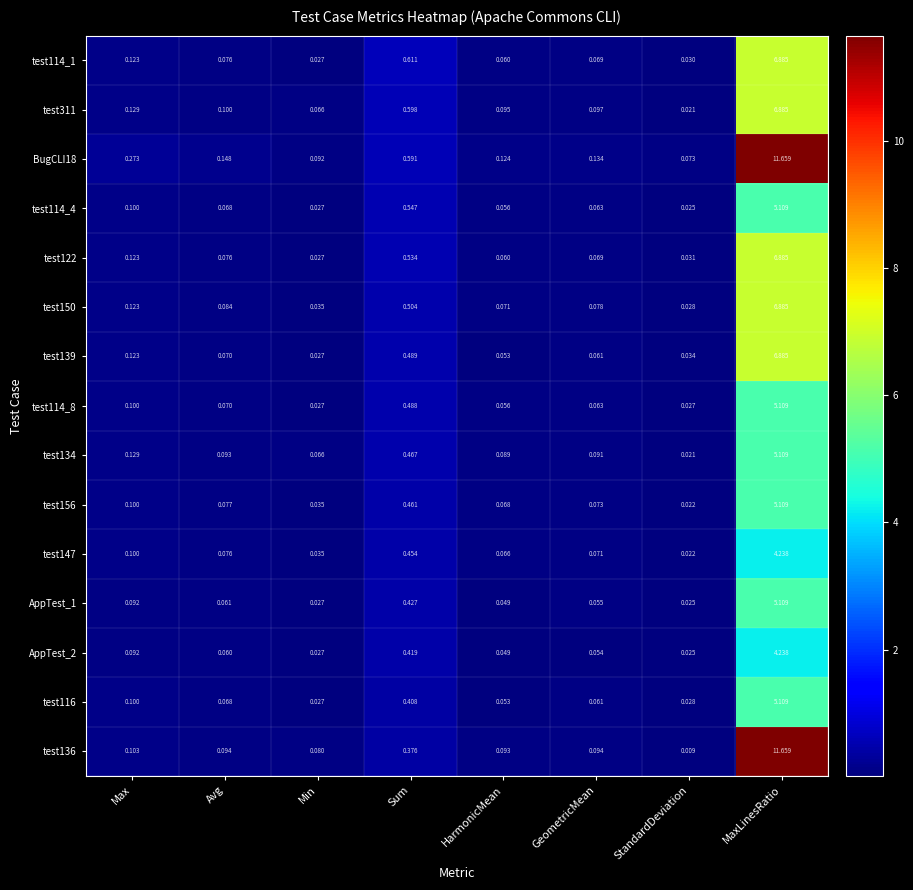

Rank the categories by test116 value from highest to lowest.

MaxLinesRatio, Sum, Max, Avg, GeometricMean, HarmonicMean, StandardDeviation, Min